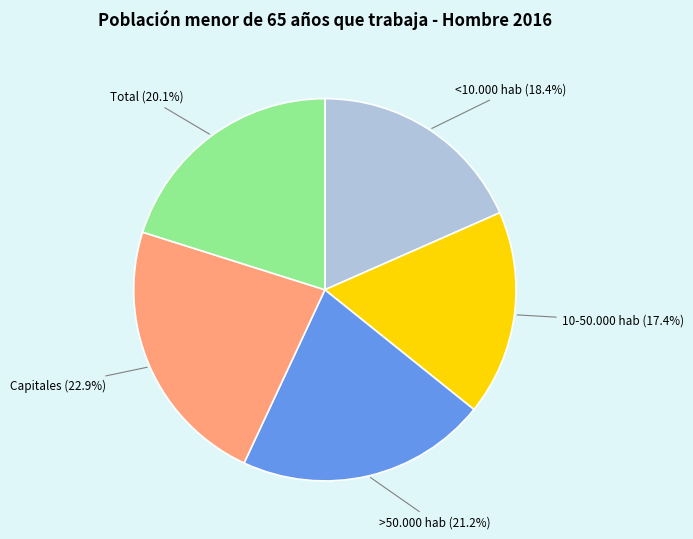

Which has a higher value, 10-50.000 hab or <10.000 hab?

<10.000 hab